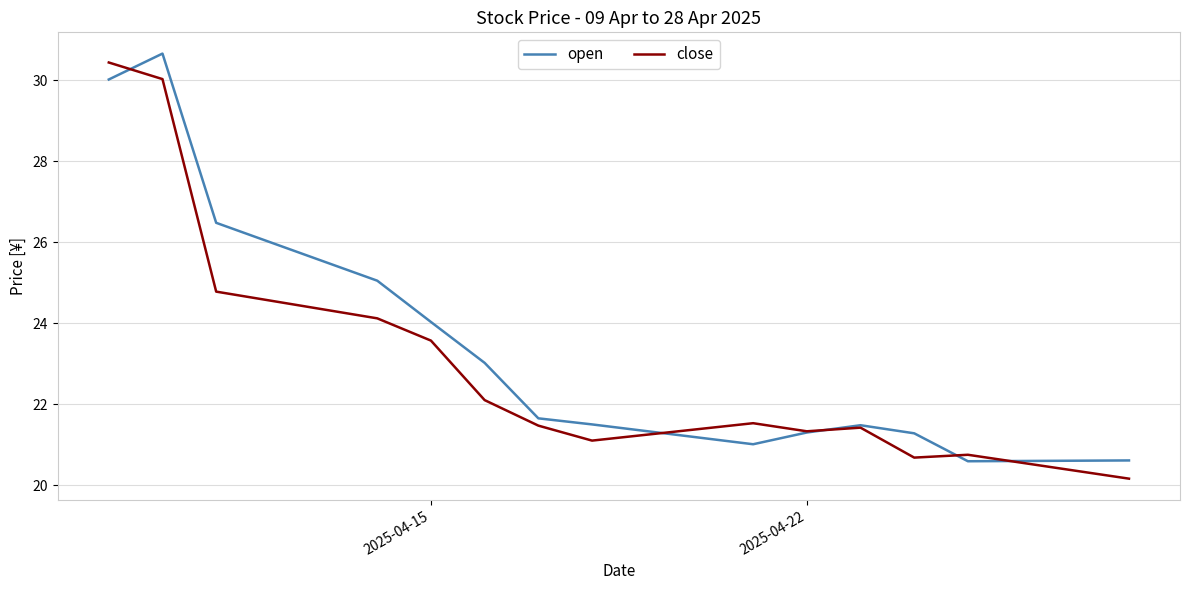

What is the maximum value shown in the chart?

30.7